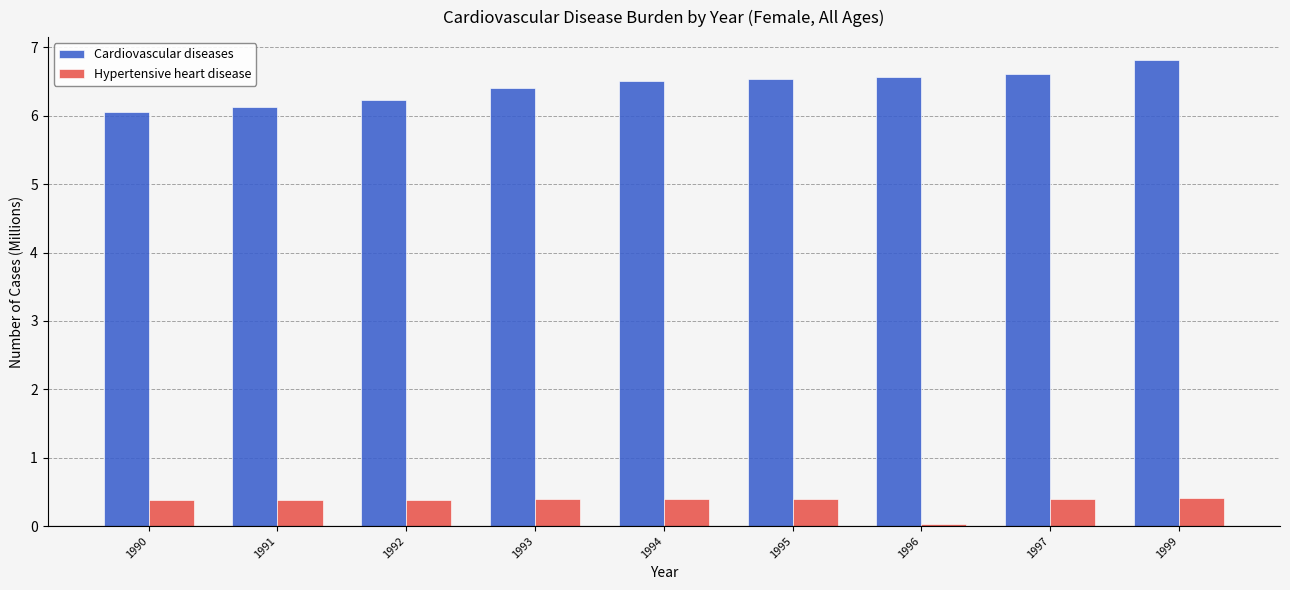

Count the number of categories in the chart.

9